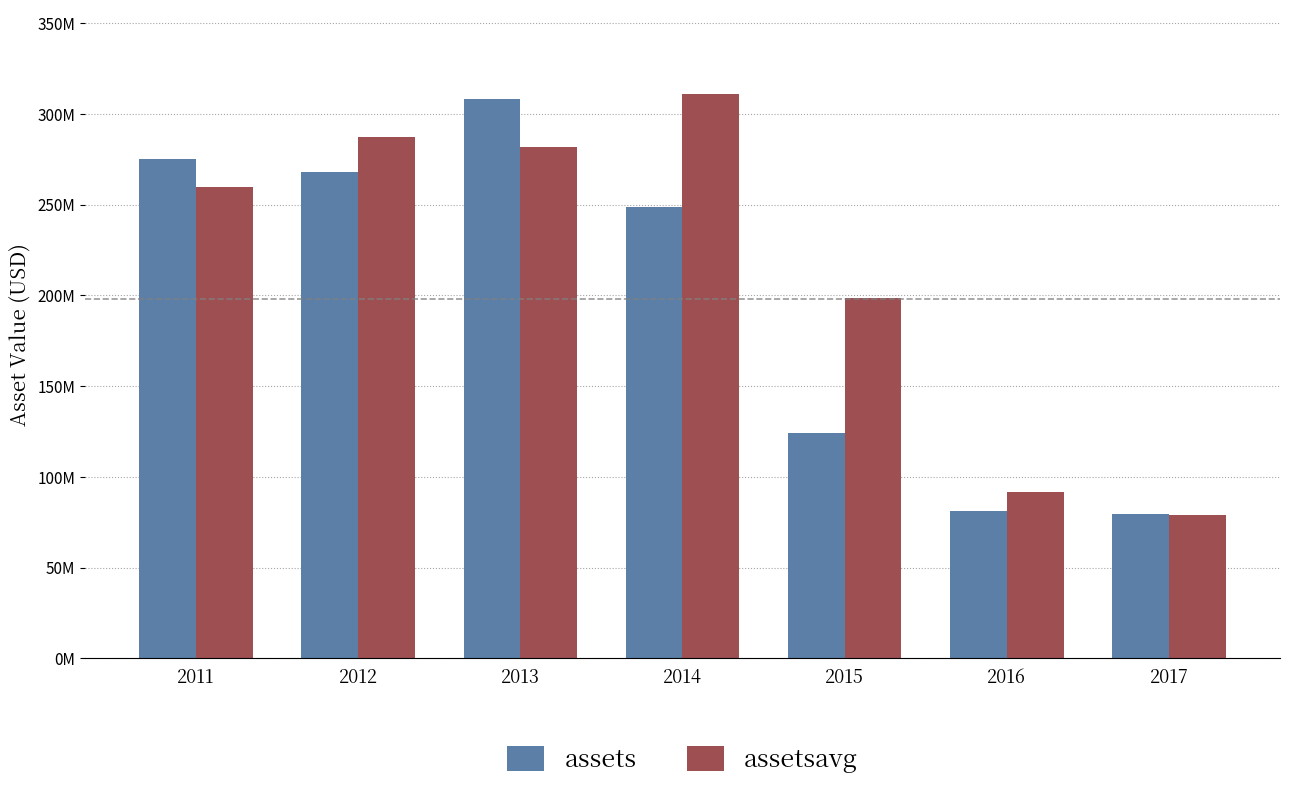

Are the bars horizontal?

No